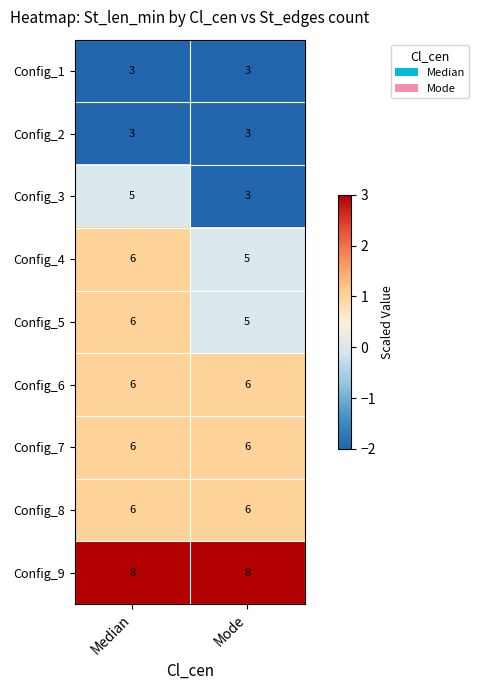

What is the average value of the Config_5 series?

6